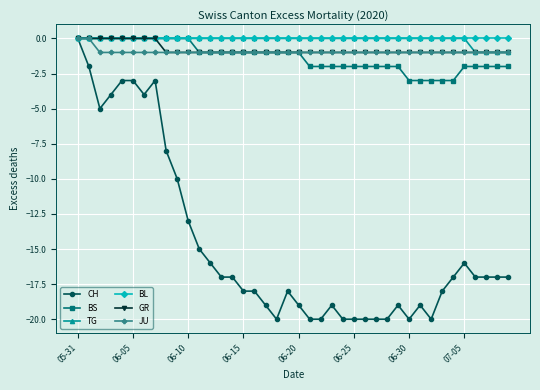

Which series has the widest spread of values?

CH